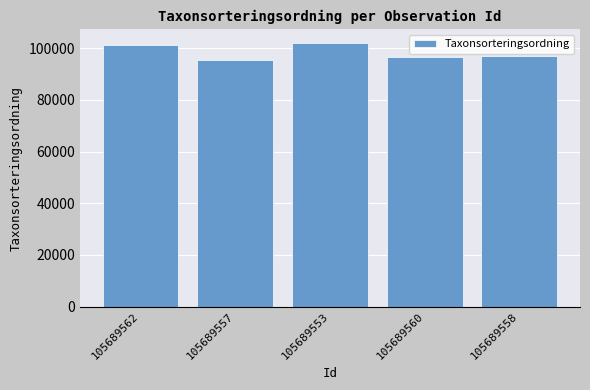

True or false: the data shows 102186 at 105689553.

True